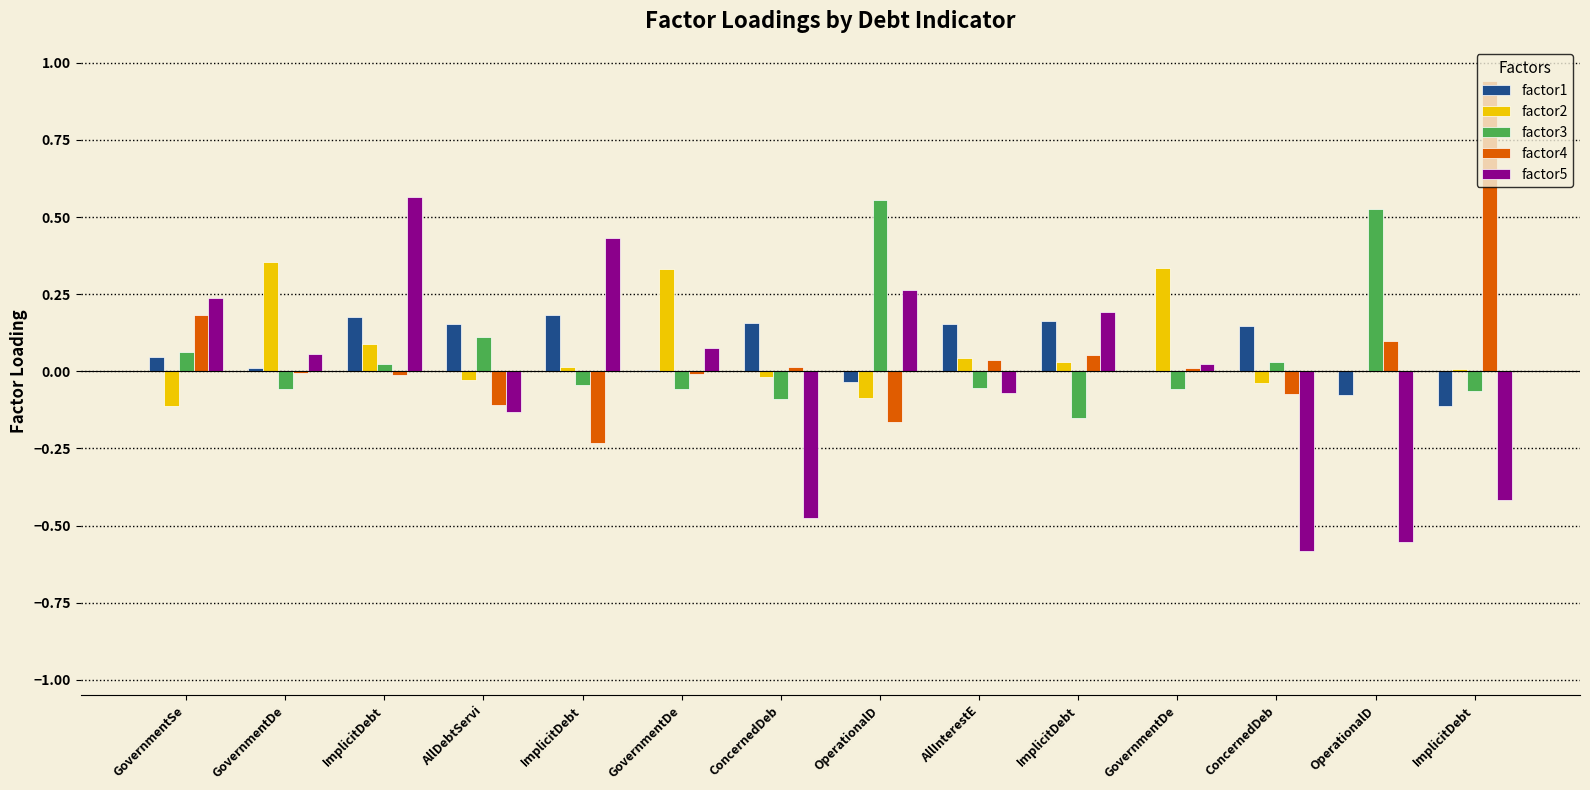

Reading left to right, what are all the values shown in this chart?

factor1: 0.0	0.0	0.2	0.2	0.2	0.0	0.2	-0.0	0.2	0.2	-0.0	0.1	-0.1	-0.1
factor2: -0.1	0.4	0.1	-0.0	0.0	0.3	-0.0	-0.1	0.0	0.0	0.3	-0.0	-0.0	0.0
factor3: 0.1	-0.1	0.0	0.1	-0.0	-0.1	-0.1	0.6	-0.1	-0.2	-0.1	0.0	0.5	-0.1
factor4: 0.2	-0.0	-0.0	-0.1	-0.2	-0.0	0.0	-0.2	0.0	0.1	0.0	-0.1	0.1	0.9
factor5: 0.2	0.1	0.6	-0.1	0.4	0.1	-0.5	0.3	-0.1	0.2	0.0	-0.6	-0.6	-0.4